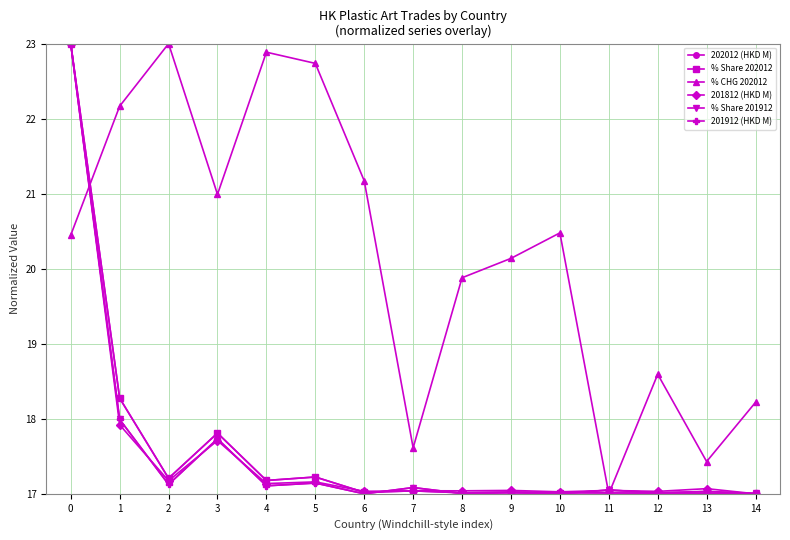

Which series changed the most between 11 and 12?

% CHG 202012